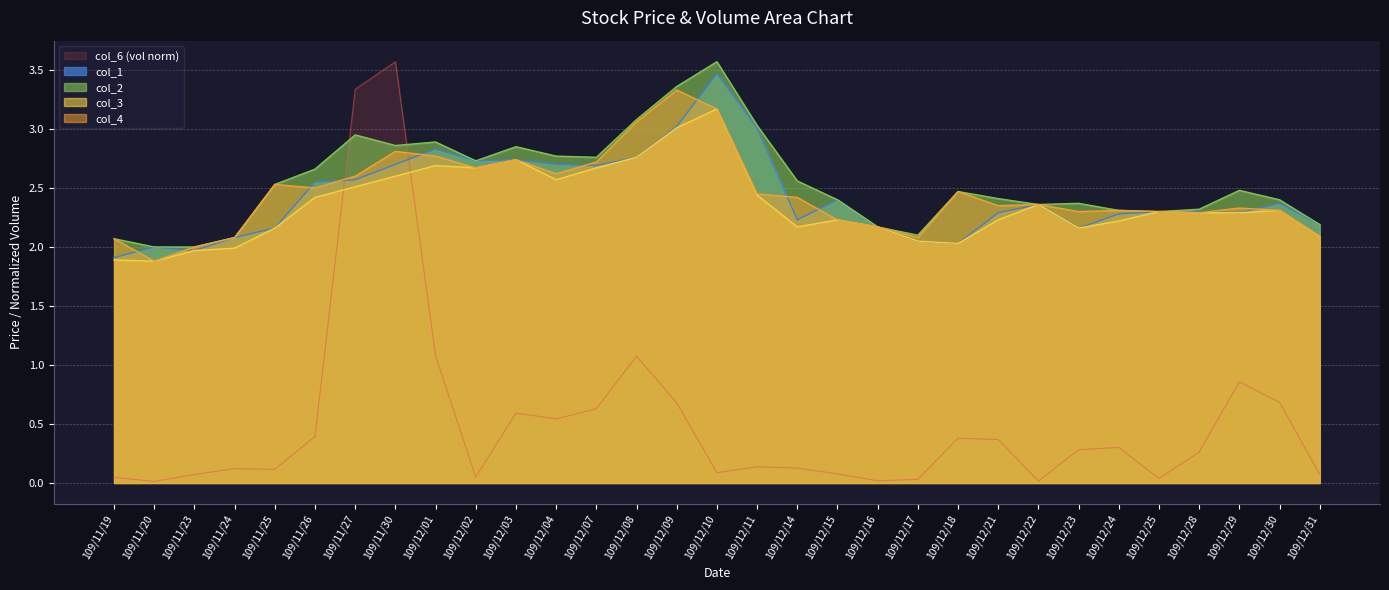

True or false: col_2 and col_1 cross at least once.

False